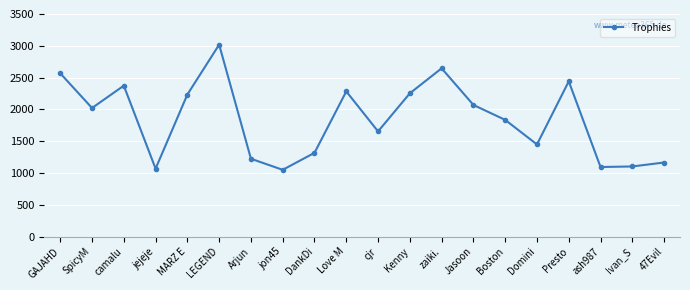

What is the label of the 16th point from the right?

MARZ E